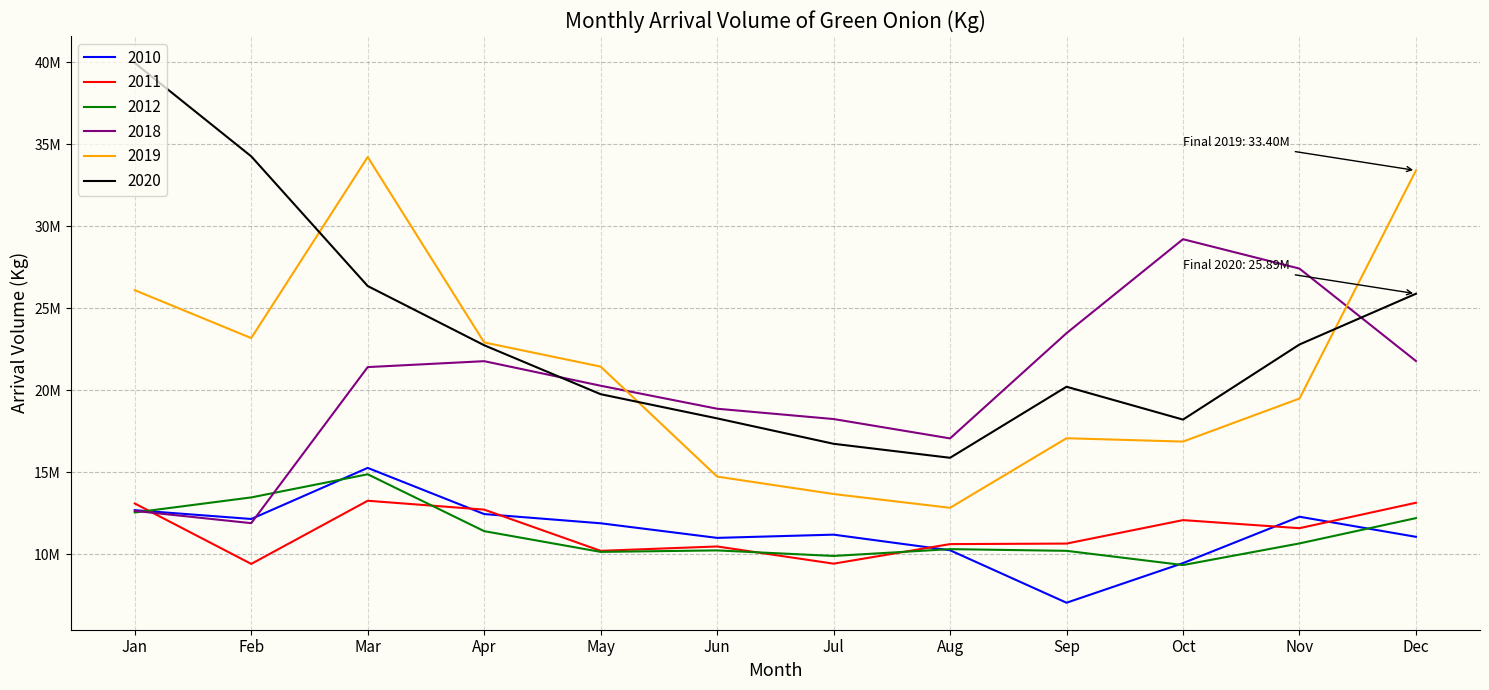

What is the average value of the 2010 series?

11401349